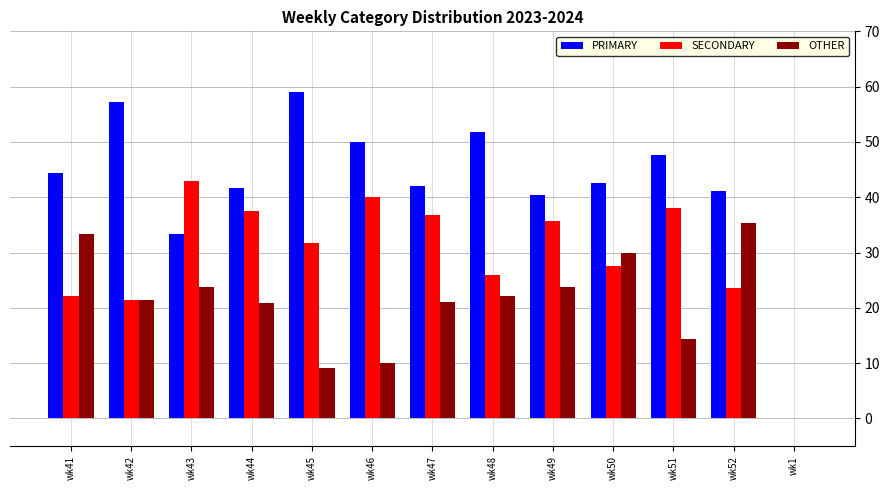

Which series has the widest spread of values?

PRIMARY